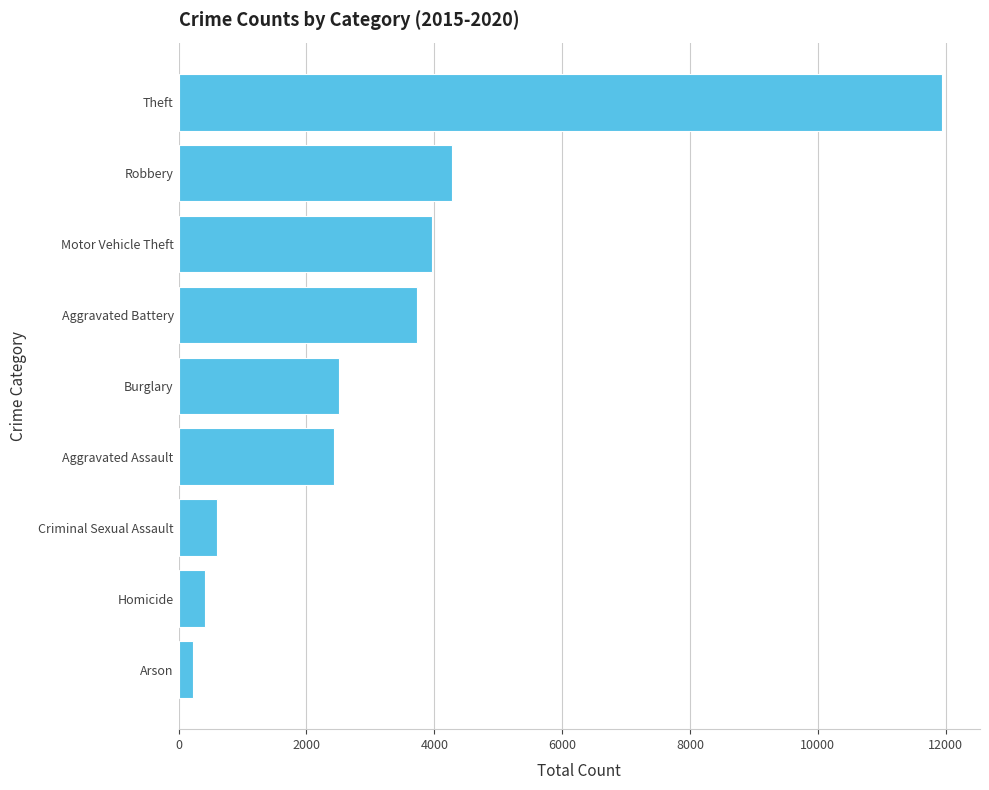

What is the label of the 8th bar from the bottom?

Robbery